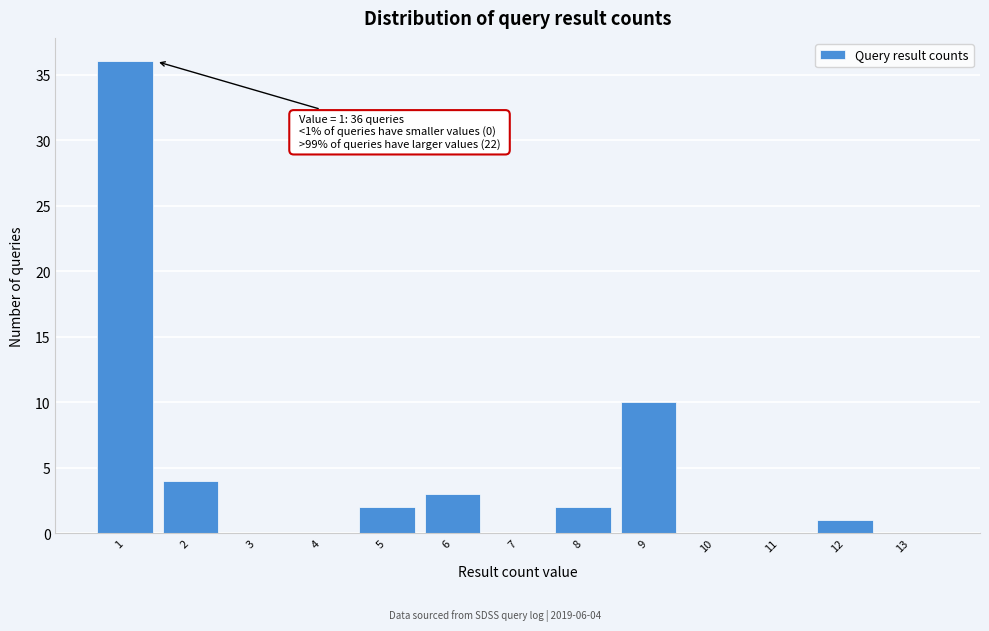

Reading left to right, transcribe all the data shown in this chart.

1=36	2=4	3=0	4=0	5=2	6=3	7=0	8=2	9=10	10=0	11=0	12=1	13=0